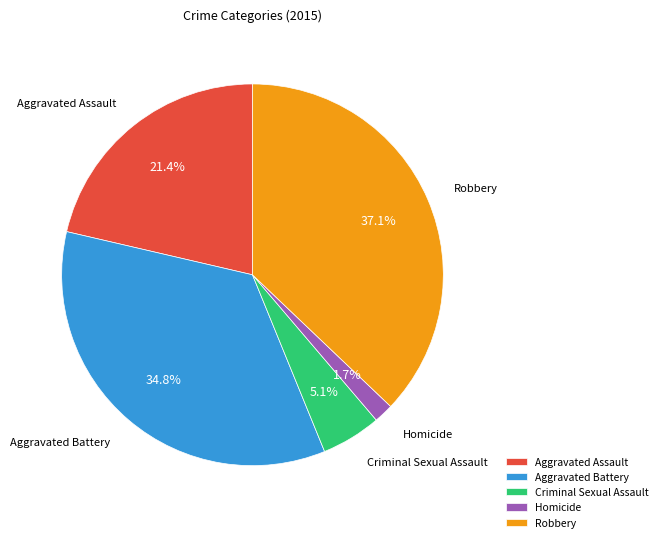

To the nearest percent, what percentage of the pie is Homicide?

2%